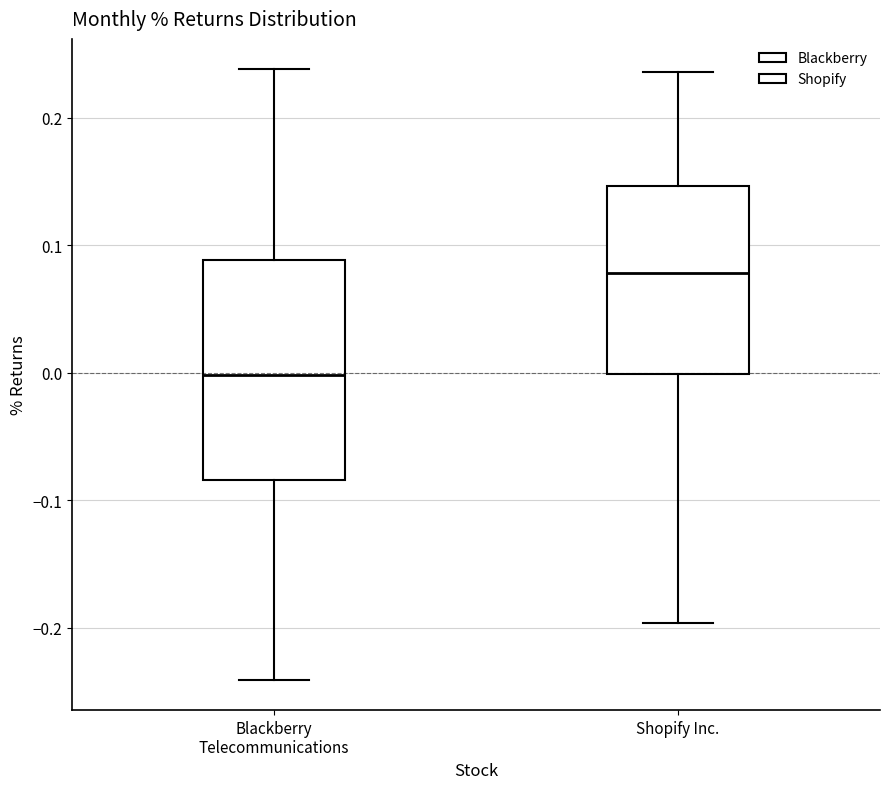

Reading left to right, transcribe this box plot: for each box, give where its median line is, the range the box spans, and where its two whiskers end, as read against the y-axis. The values are not printed on the chart, so give them approximately, as read against the axis.

Blackberry Telecommunications: median 0.00, box -0.08 to 0.09, whiskers -0.24 to 0.24
Shopify Inc.: median 0.08, box 0.00 to 0.15, whiskers -0.20 to 0.24